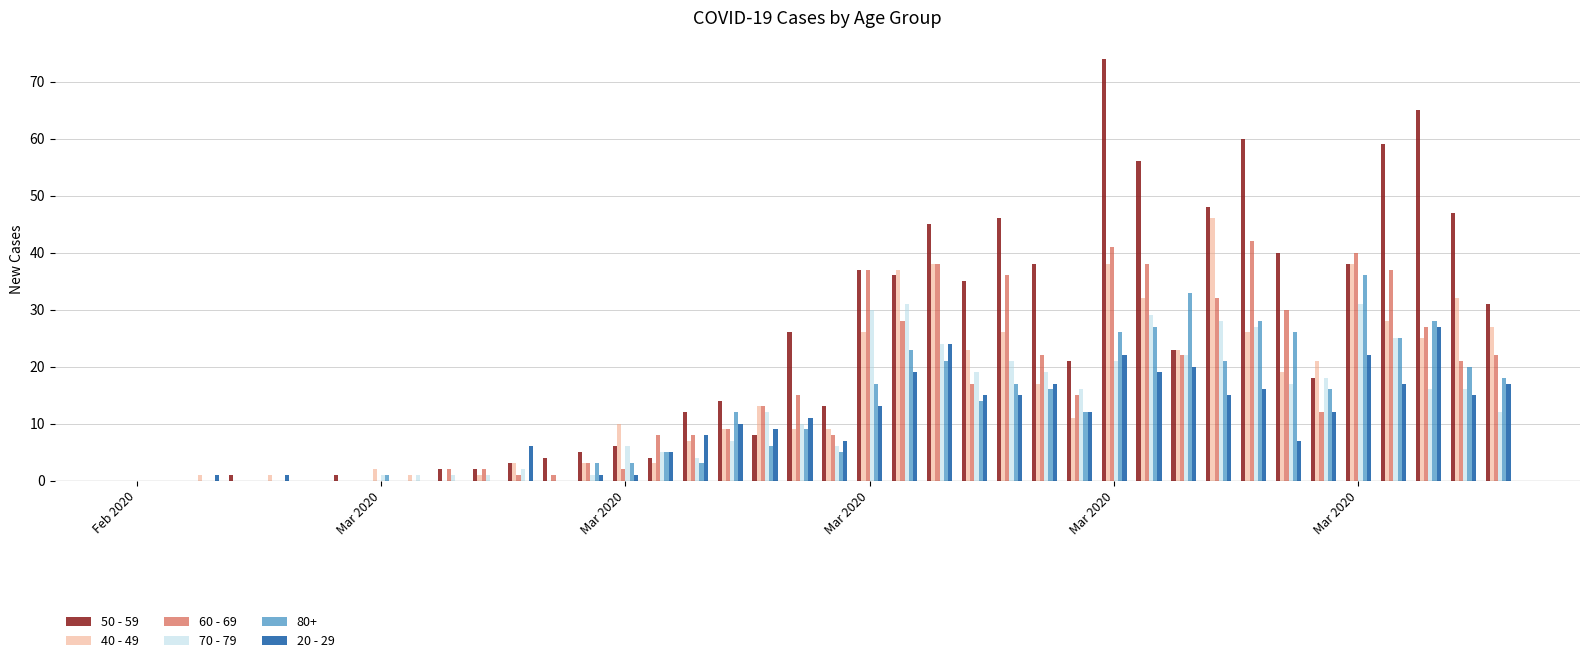

Which series has the largest total across all categories?

50 - 59